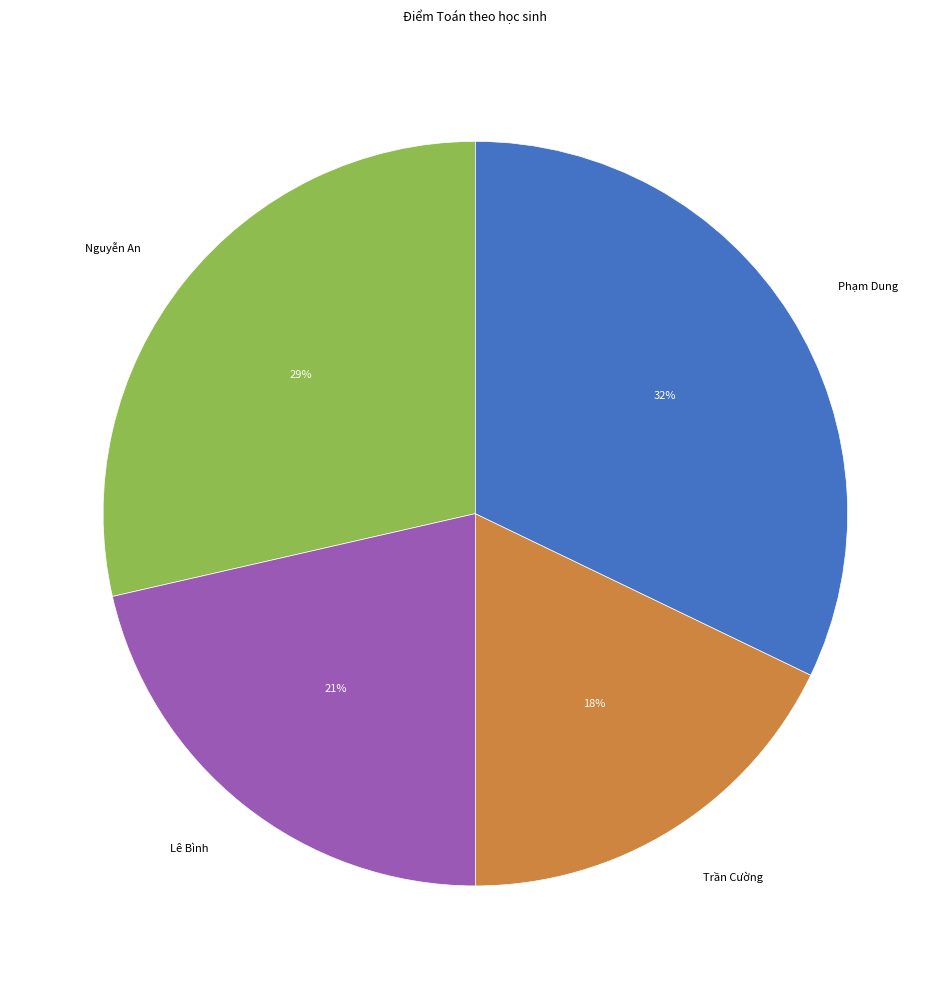

Rank the categories by value from highest to lowest.

Phạm Dung, Nguyễn An, Lê Bình, Trần Cường